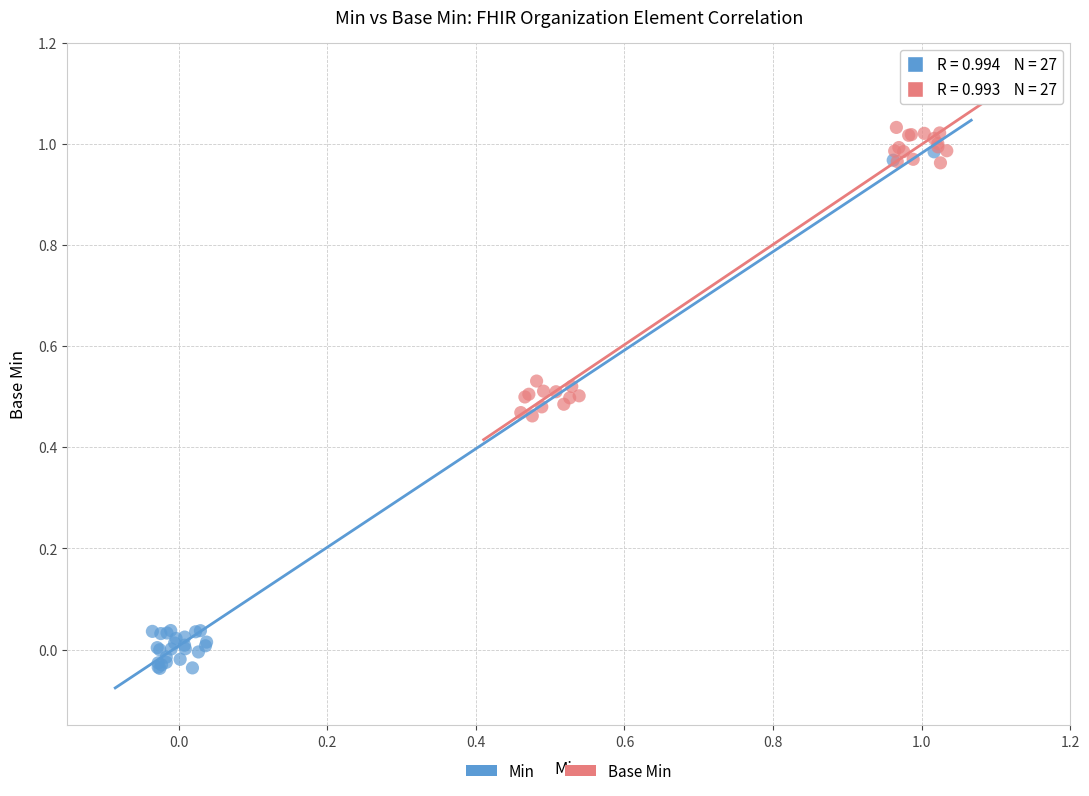

Which series has the widest spread of Y values?

Min